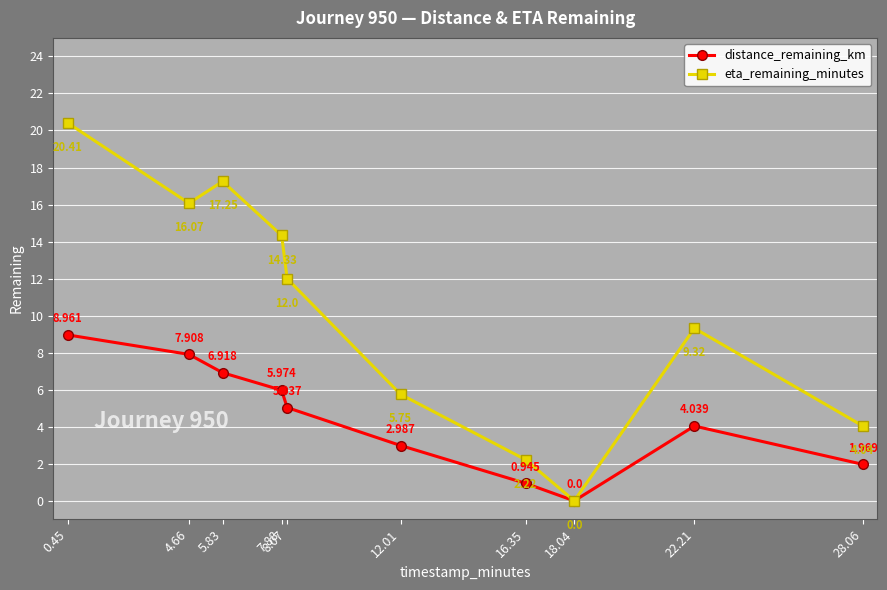

What are all the series names shown in the legend?

distance_remaining_km, eta_remaining_minutes